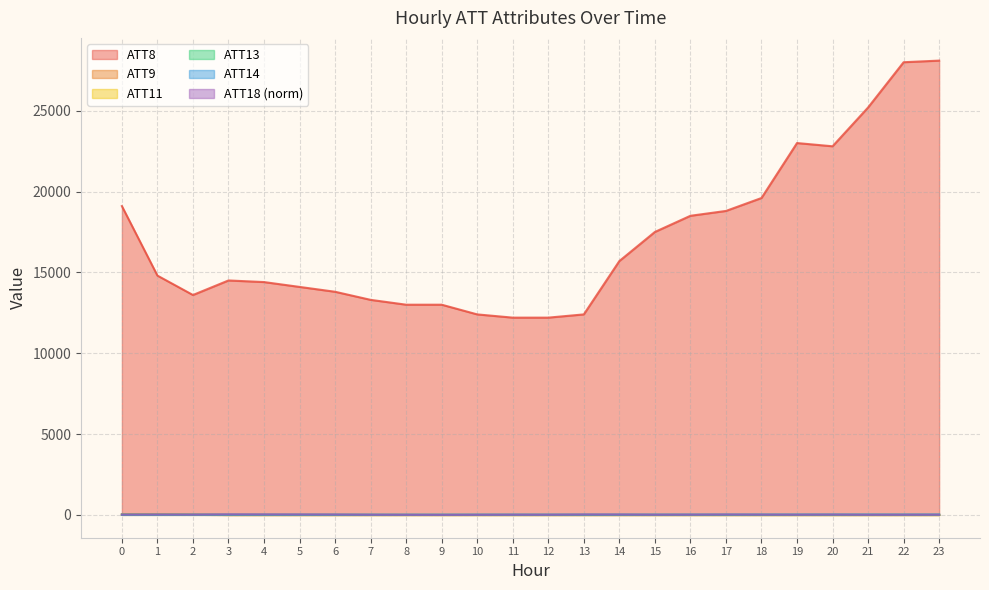

What is the total value across all series at 7?

13300.0